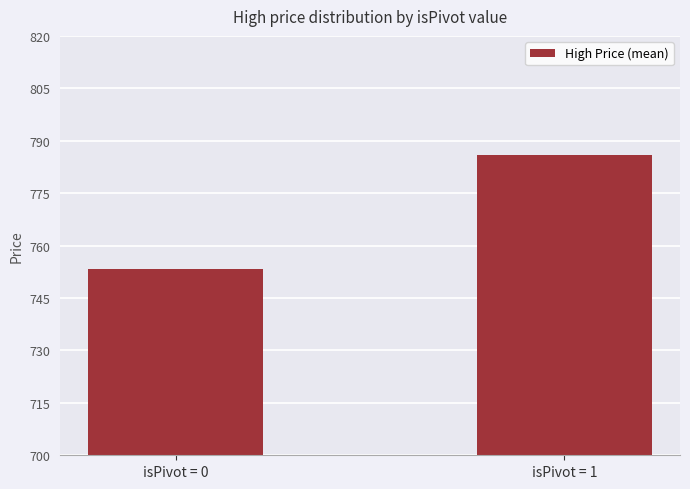

At which label does the data first exceed 785?

isPivot = 1